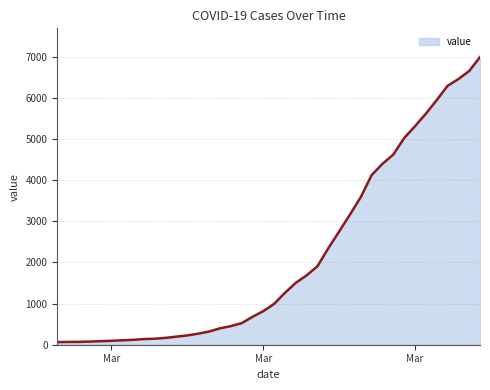

How many lines are shown in the chart?

1